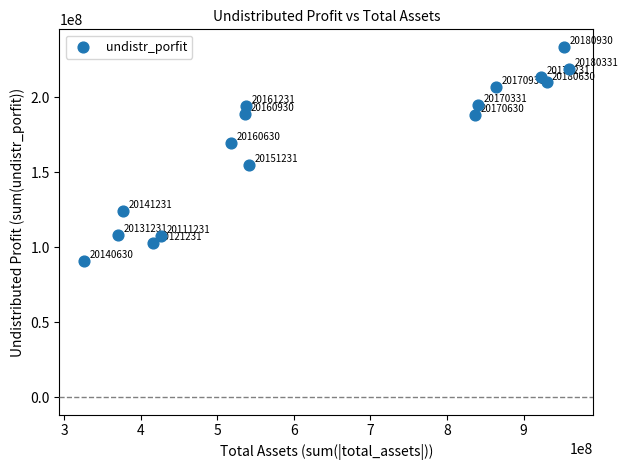

What is the range of X values (max minus min)?

633270218.0